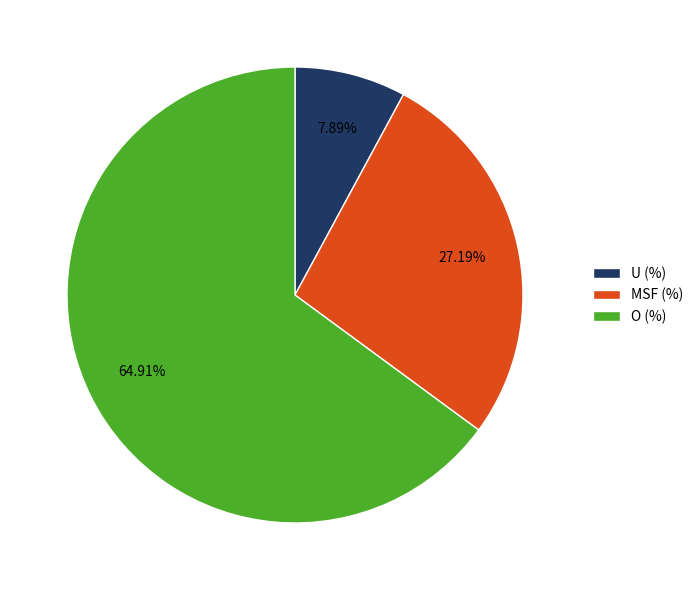

Approximately how many times larger is the value at O (%) compared to U (%)?

8.2